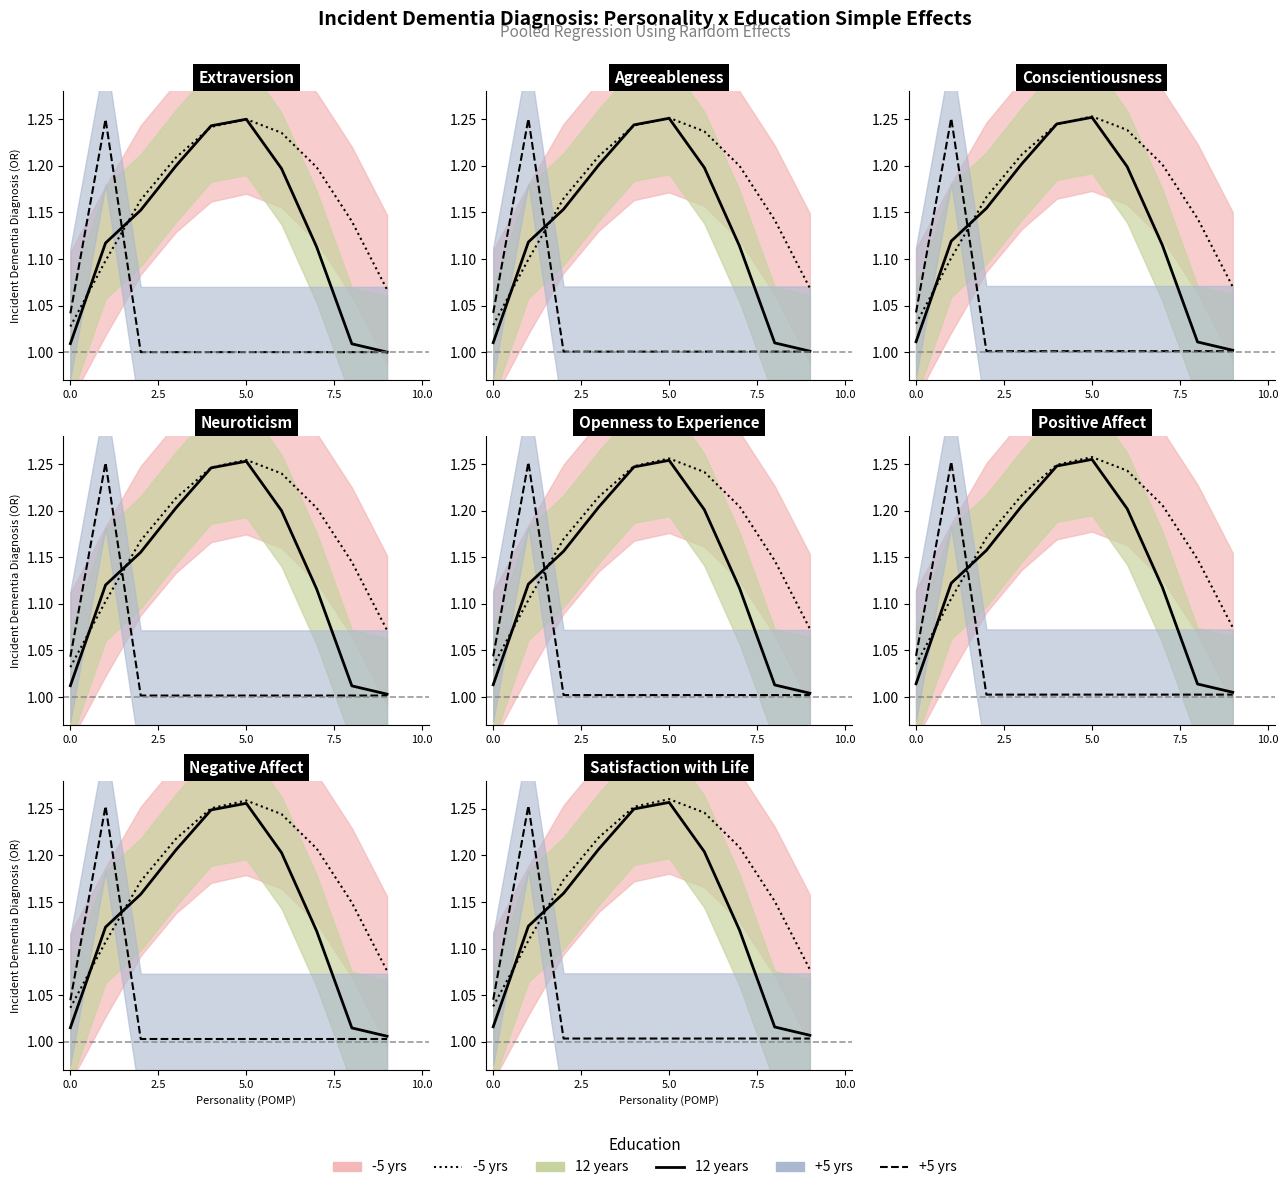

What is the greatest value displayed?

1.3